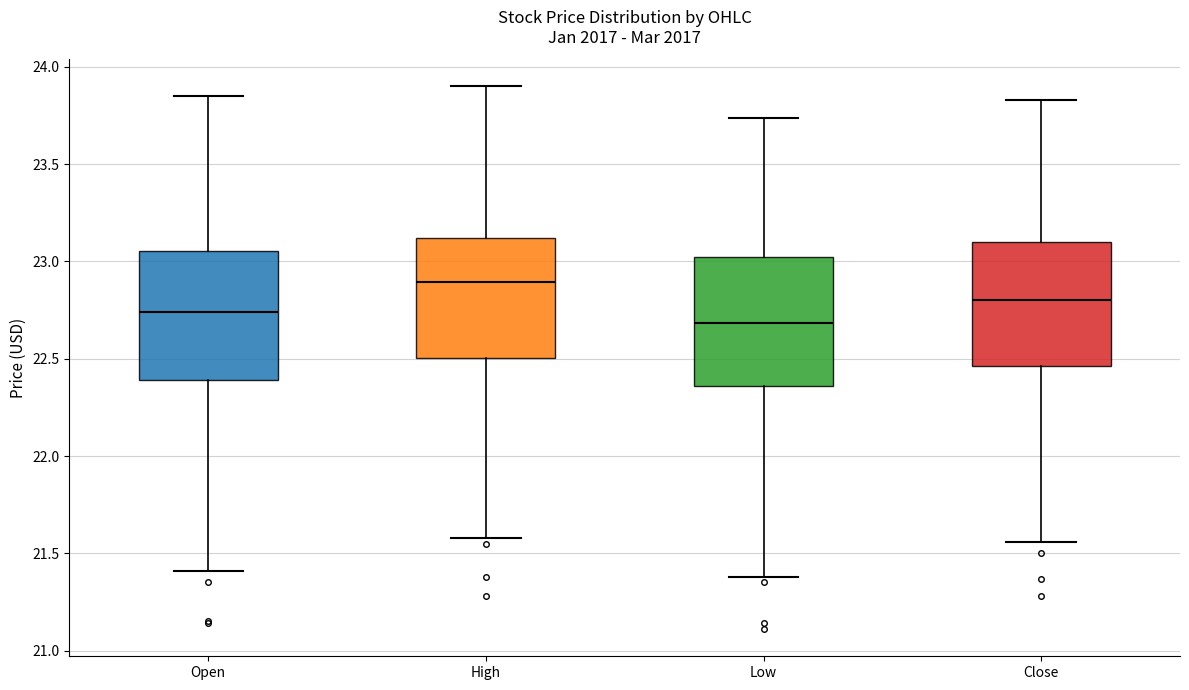

Reading left to right, read every box against the y-axis: the position of its median line, the range the box covers, and the ends of its whiskers. The values are not printed on the chart, so give them approximately, as read against the axis.

Open: median 22.75, box 22.40 to 23.05, whiskers 21.40 to 23.85
High: median 22.90, box 22.50 to 23.10, whiskers 21.60 to 23.90
Low: median 22.70, box 22.35 to 23.00, whiskers 21.40 to 23.75
Close: median 22.80, box 22.45 to 23.10, whiskers 21.55 to 23.85